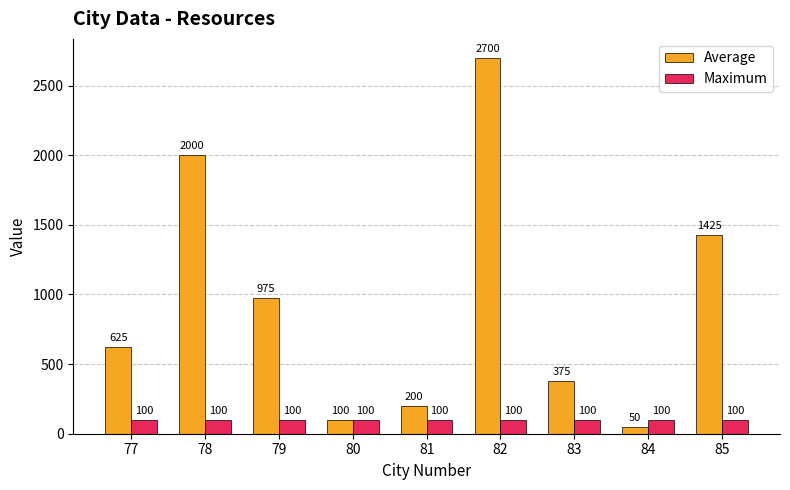

Which series changed the most between 81 and 85?

Average